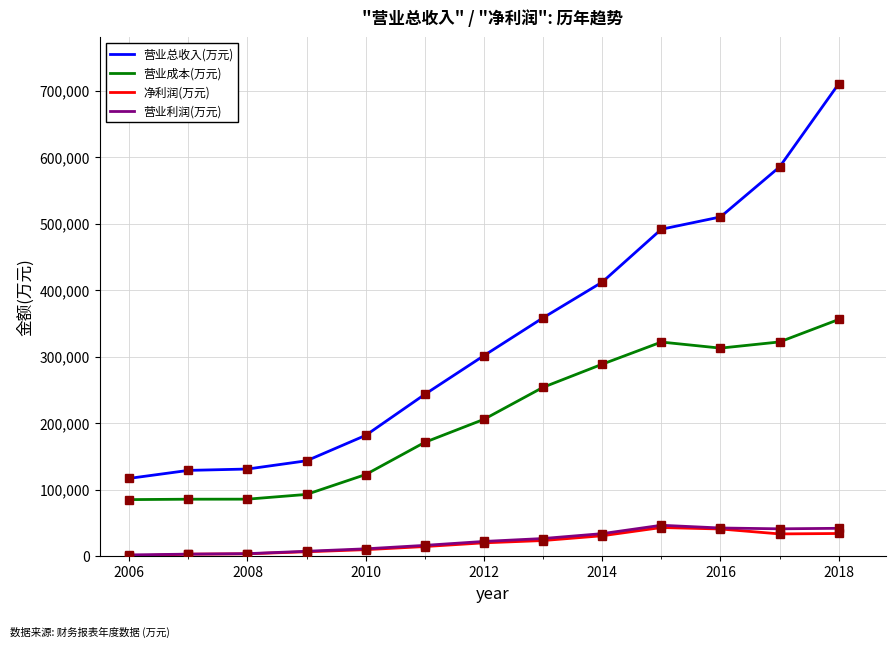

True or false: 营业成本(万元) and 营业利润(万元) cross at least once.

False